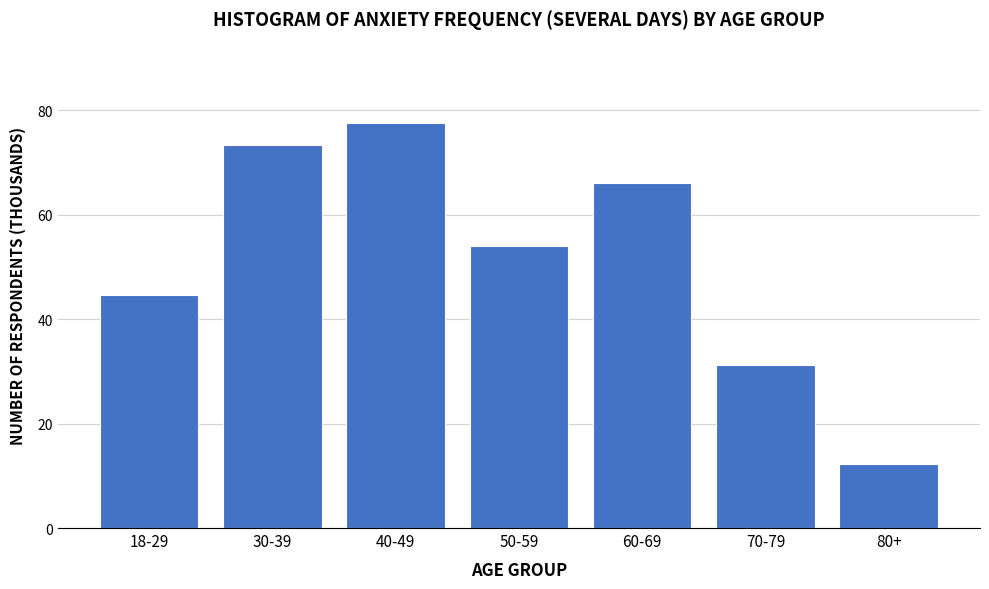

Reading left to right, extract all data points from this chart.

44.5	73.3	77.6	54.0	66.1	31.3	12.2